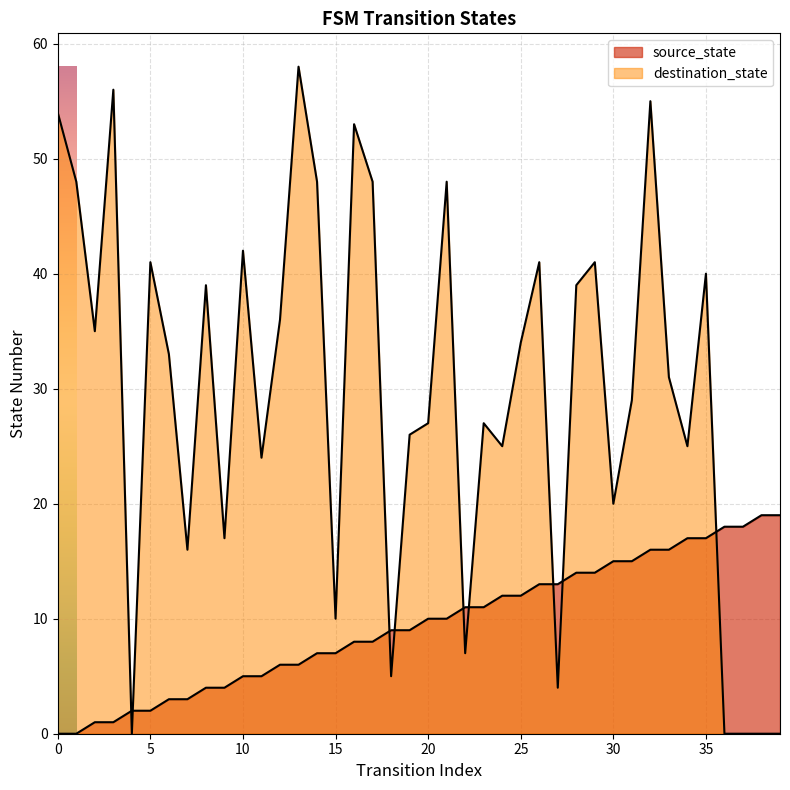

What is the value of the source_state point at the 10th from the left?

4